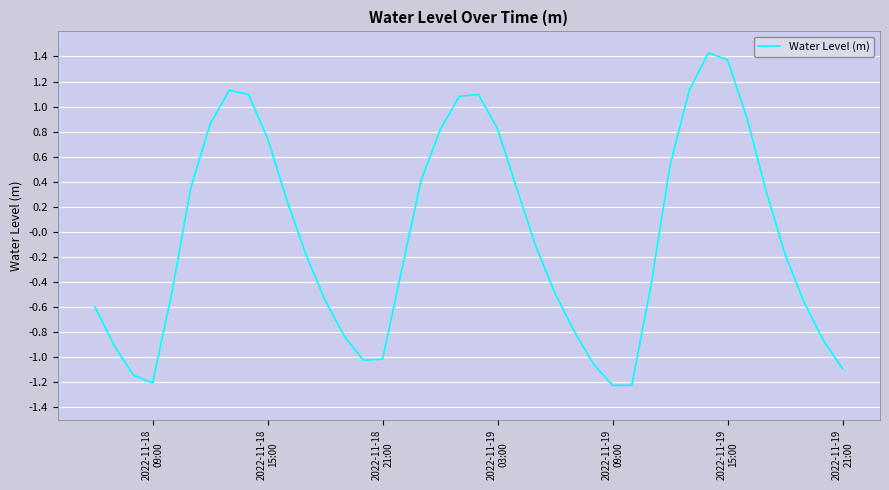

What is the maximum value shown in the chart?

1.4